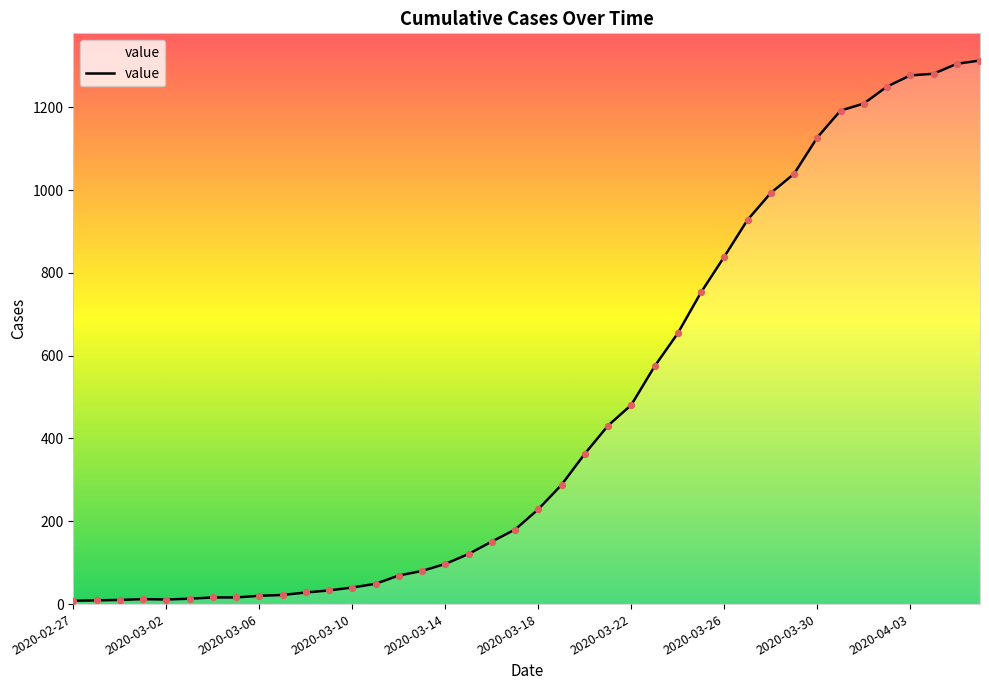

What is the greatest value displayed?

1313